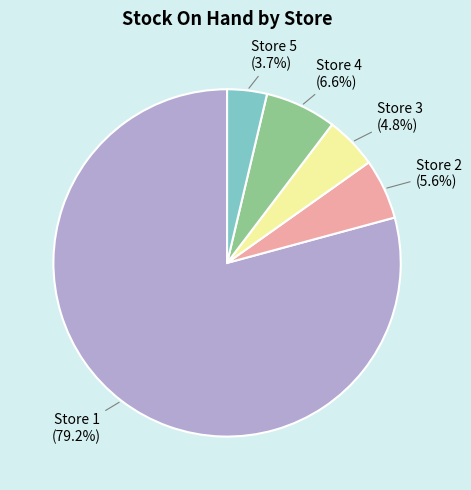

To the nearest percent, what is the combined percentage of Store 1 and Store 5?

83%